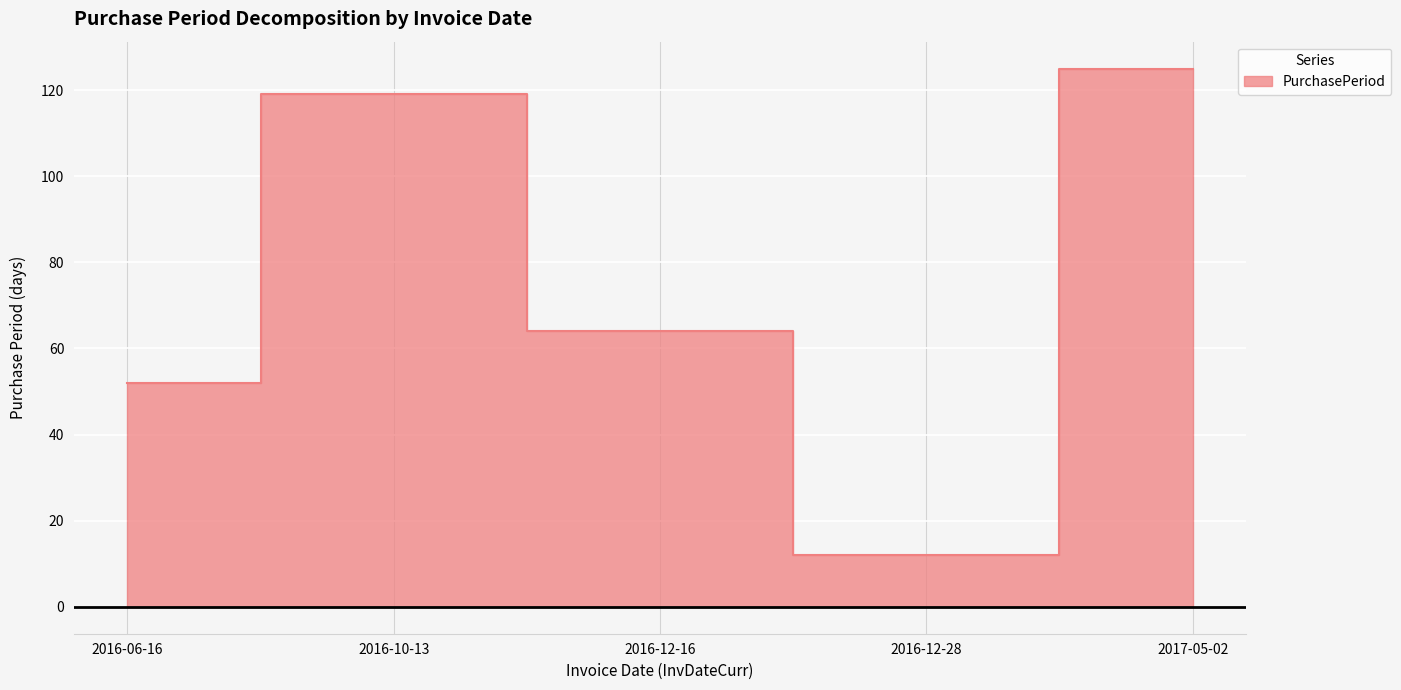

What is the ratio of the value at 2016-06-16 to the value at 2017-05-02?

0.4